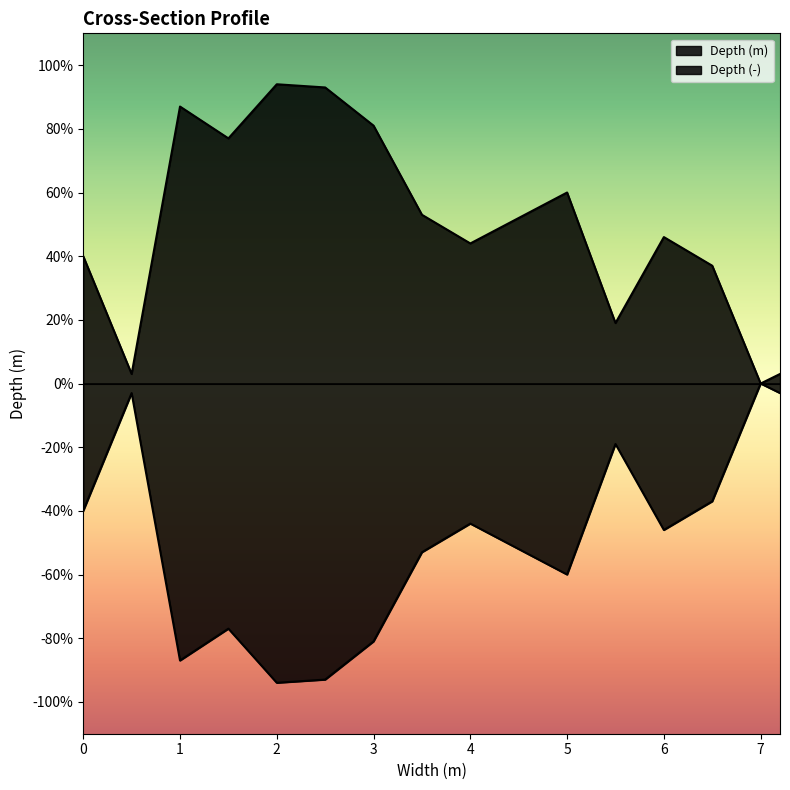

True or false: Depth (-) and Depth (m) cross at least once.

False